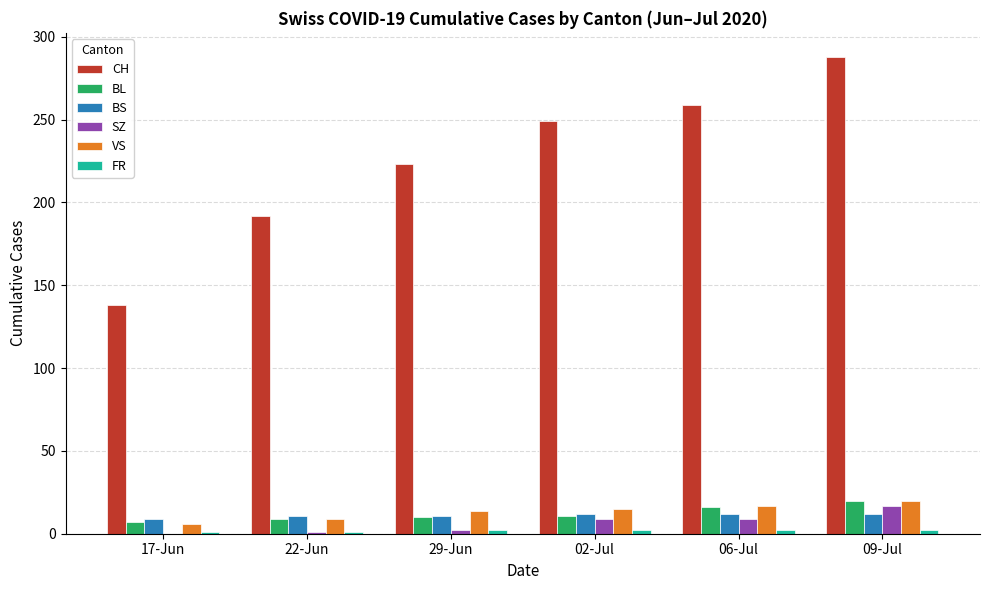

How many groups of bars are there?

6